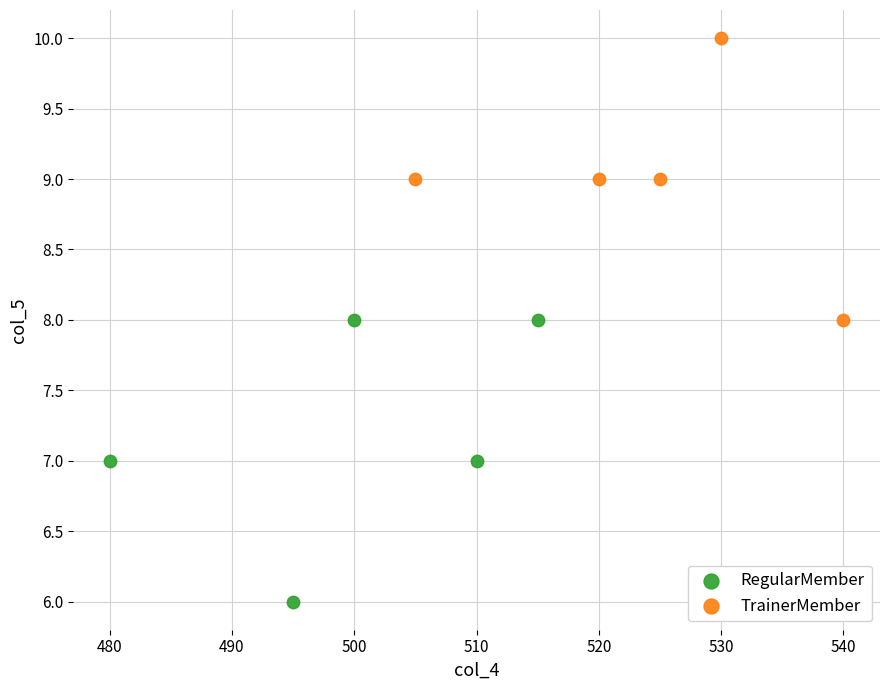

What are all the series names shown in the legend?

RegularMember, TrainerMember